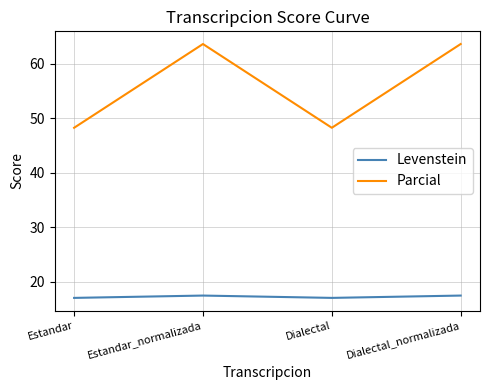

Rank the series by their maximum value, from highest to lowest.

Parcial, Levenstein